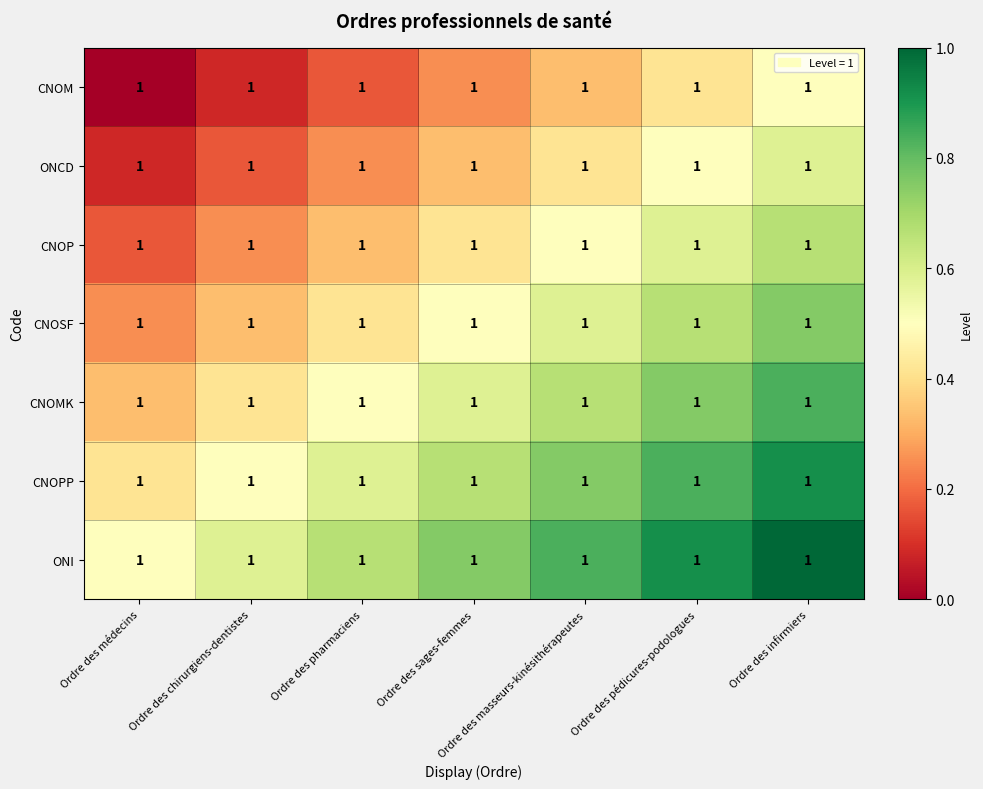

Rank the series by their maximum value, from lowest to highest.

CNOM, ONCD, CNOP, CNOSF, CNOMK, CNOPP, ONI